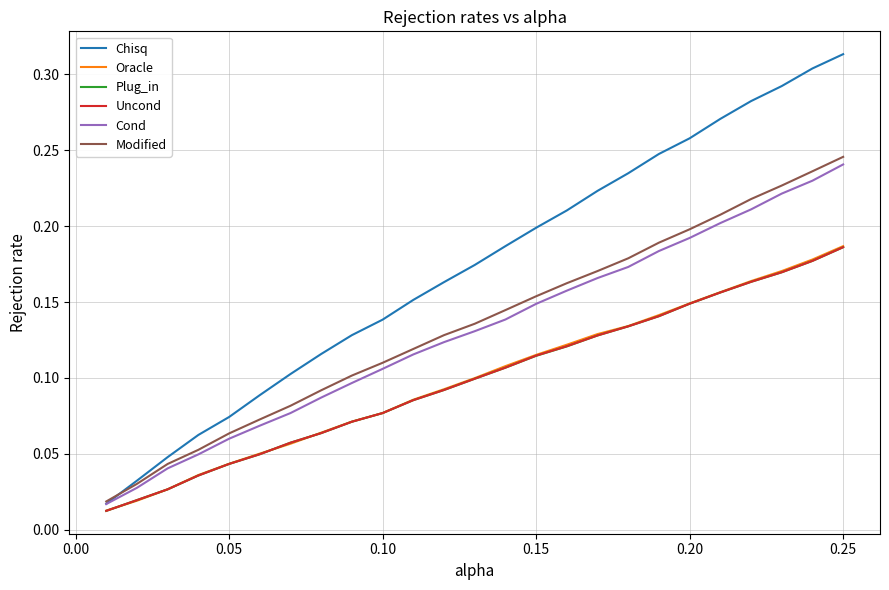

Which series has the largest total across all categories?

Chisq